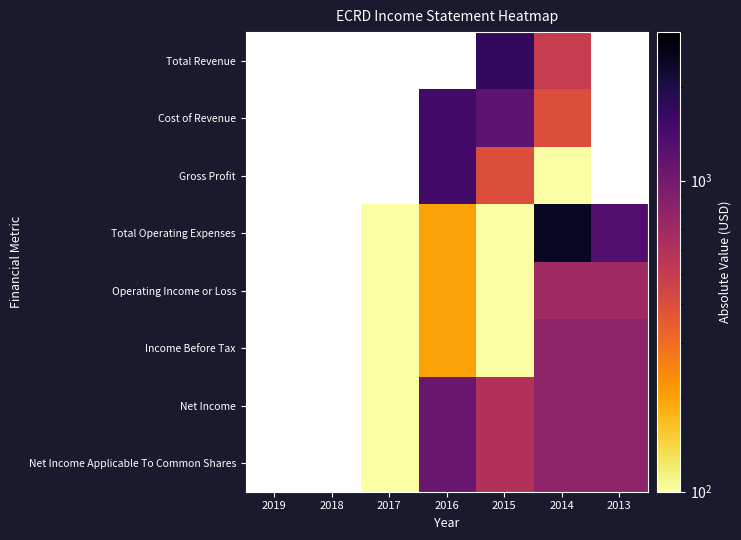

At which category is the sum across all series the highest?

2014